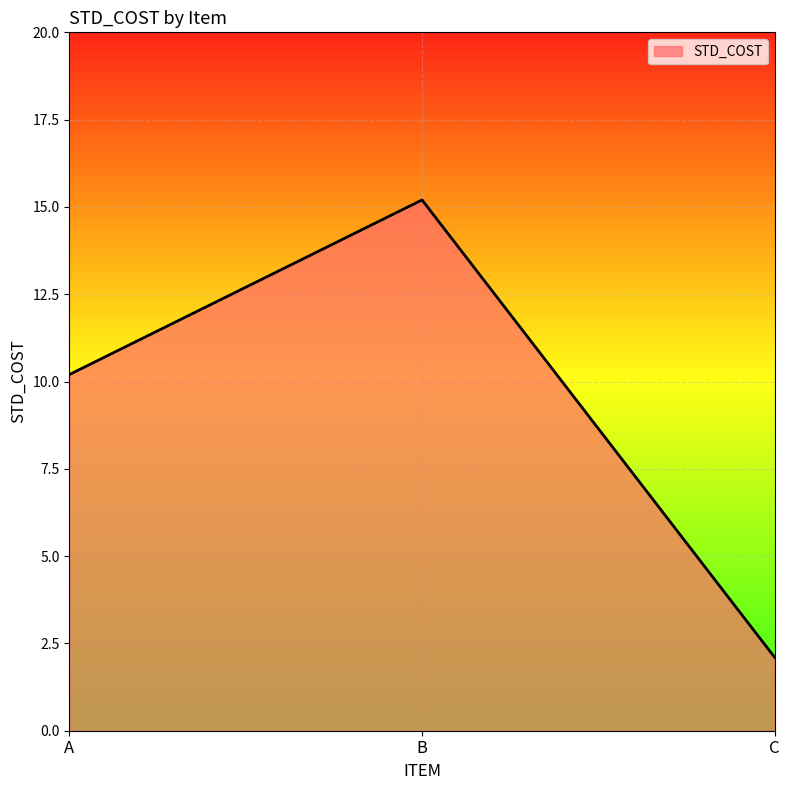

List the labels in order of value, largest first.

B, A, C